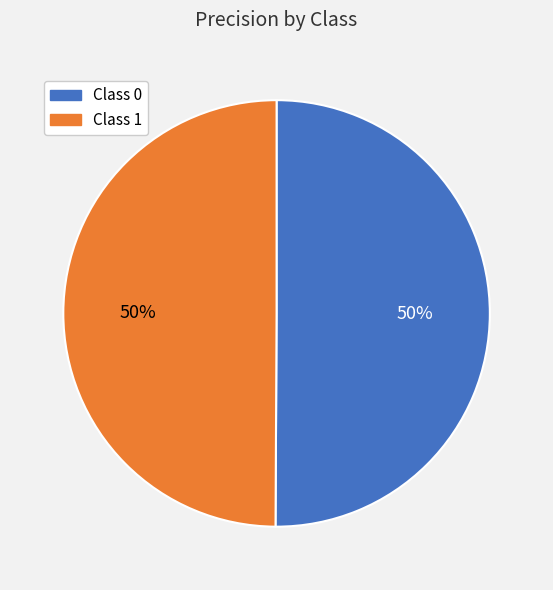

How many slices are in this pie chart?

2